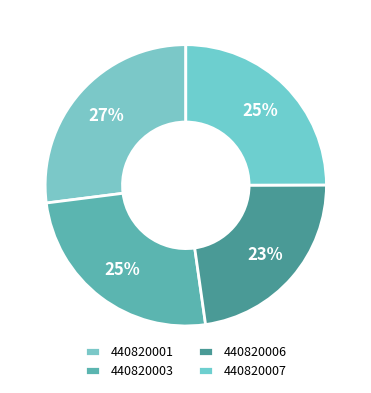

How many segments does this pie chart have?

4